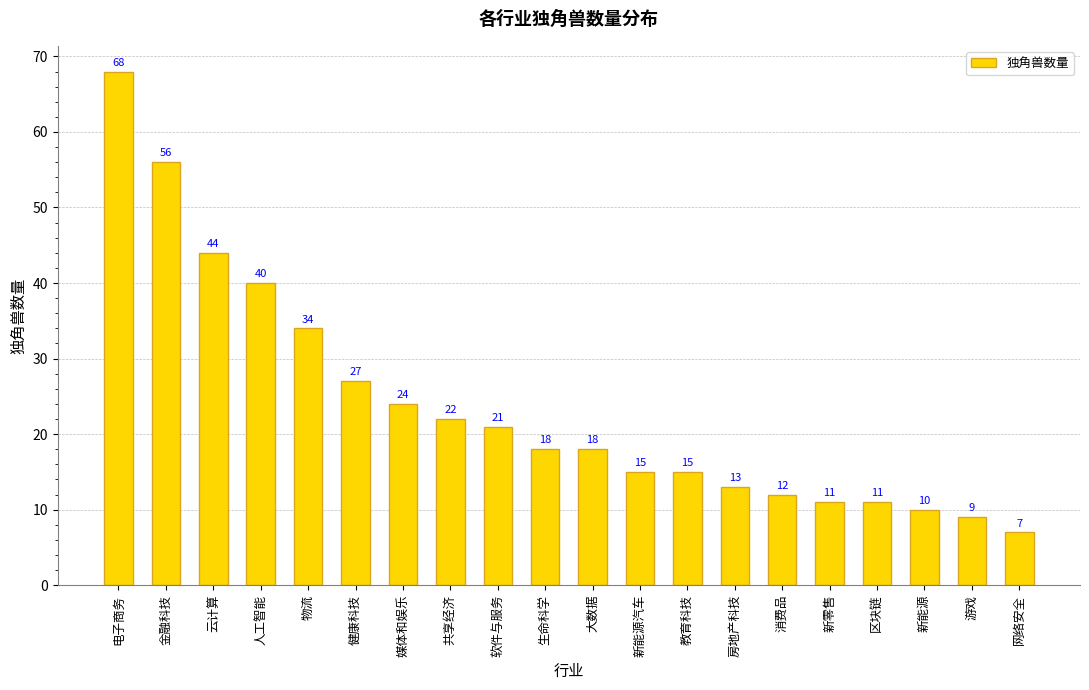

How many data points are less than 18?

9